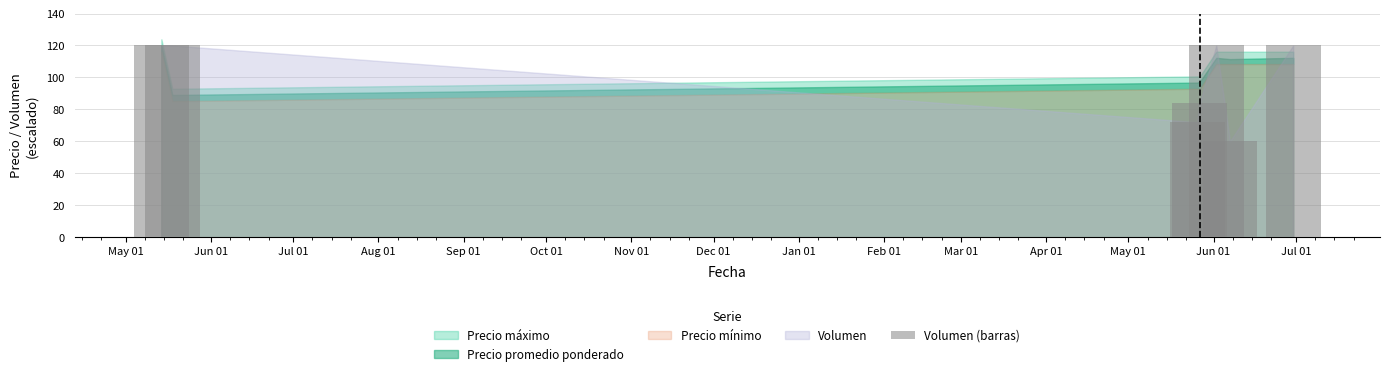

What is the greatest value displayed?

120